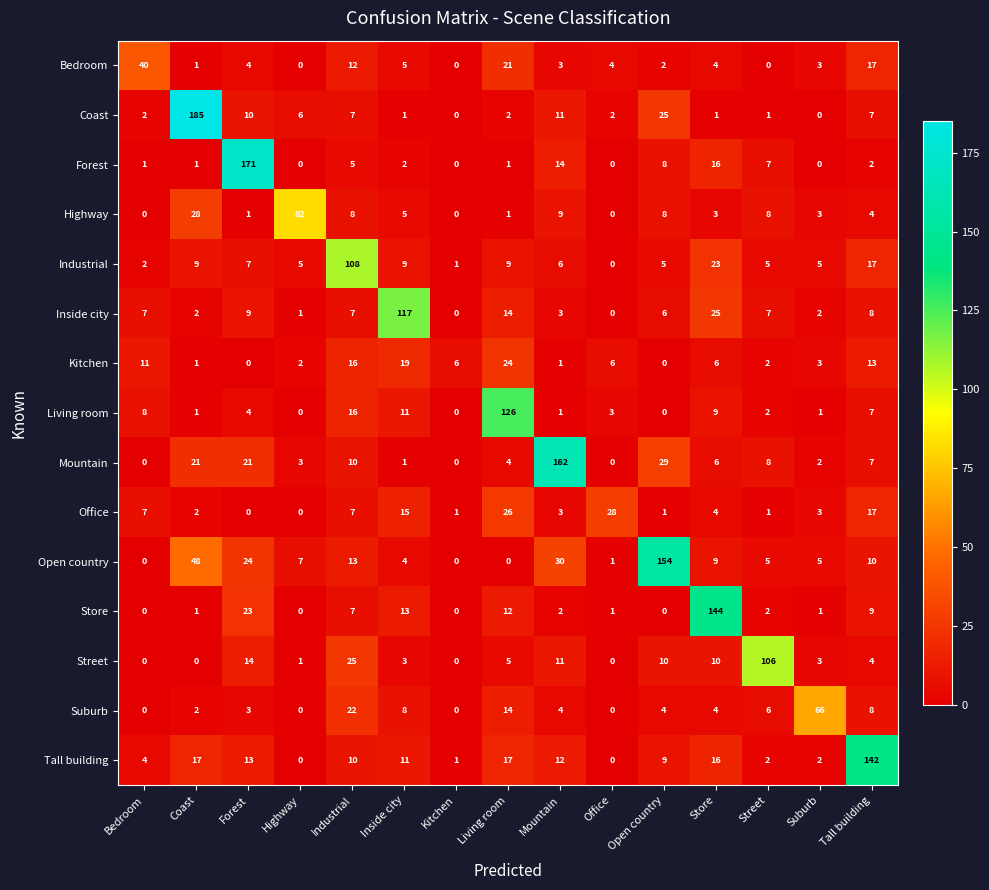

What is the difference between the highest and lowest values at Street?

106